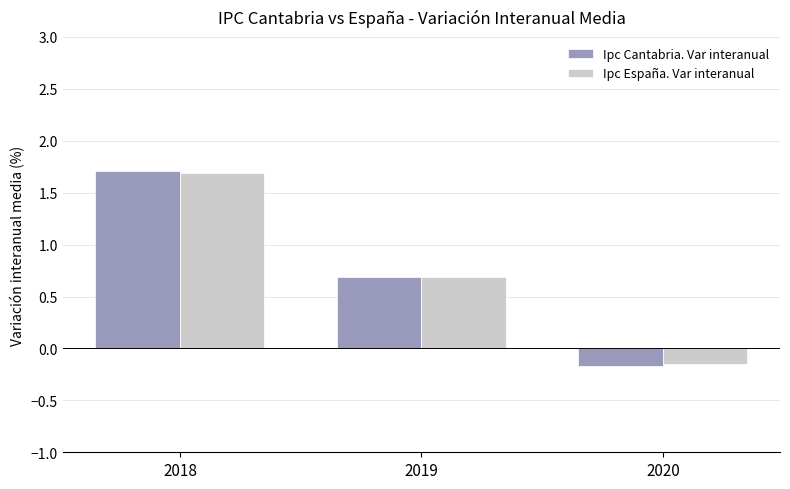

What is the difference between the maximum and minimum values in the Ipc España. Var interanual series?

1.8